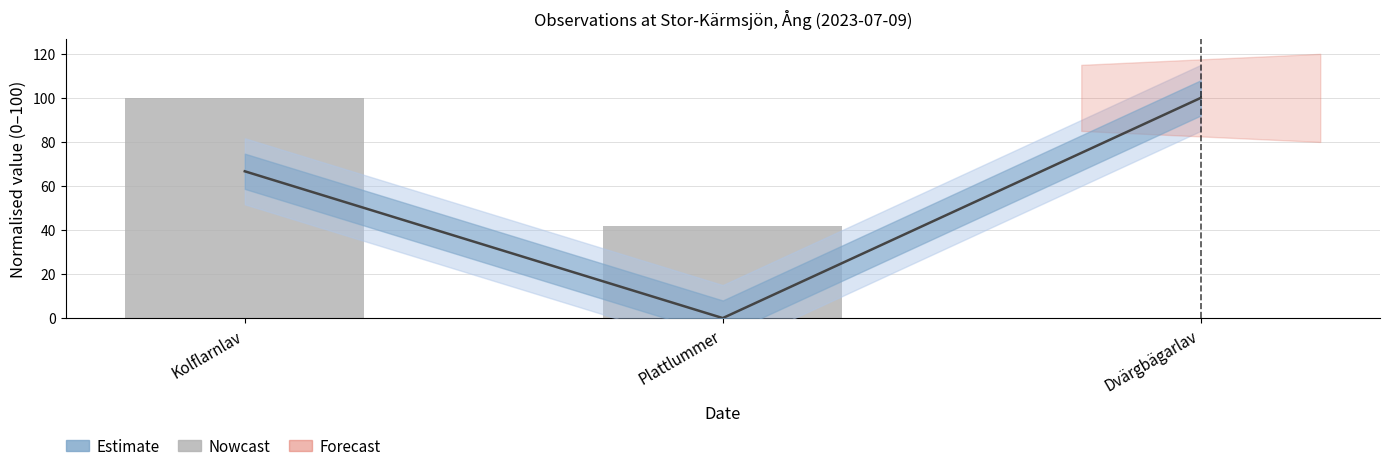

Where does the data first go above 41?

Kolflarnlav